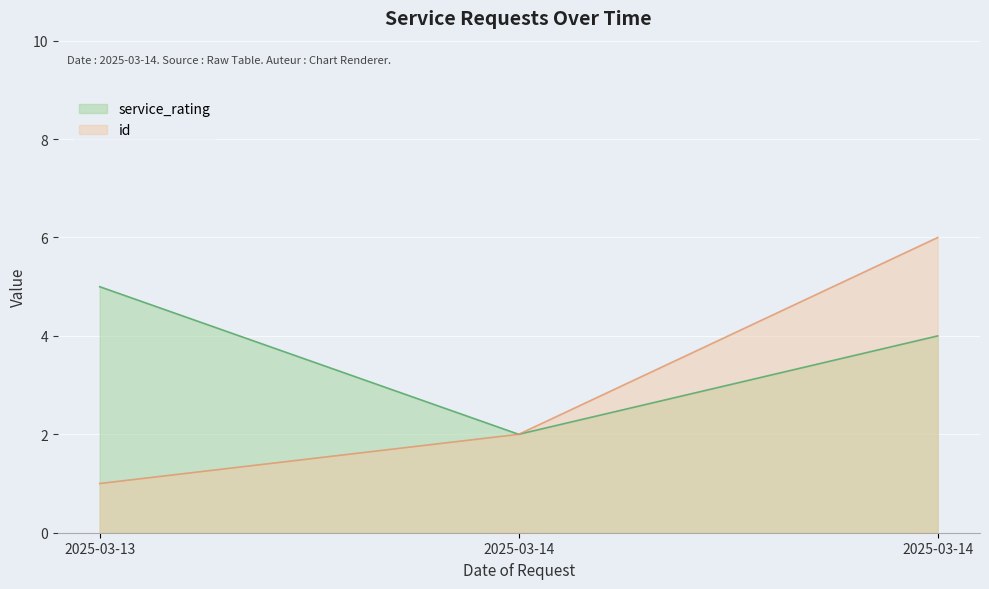

What is the smallest value displayed?

1